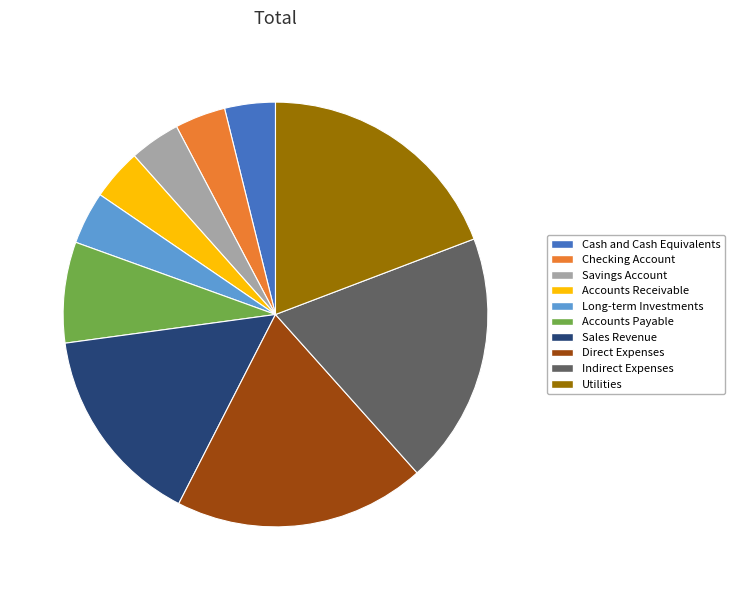

Does any single category account for the majority?

No